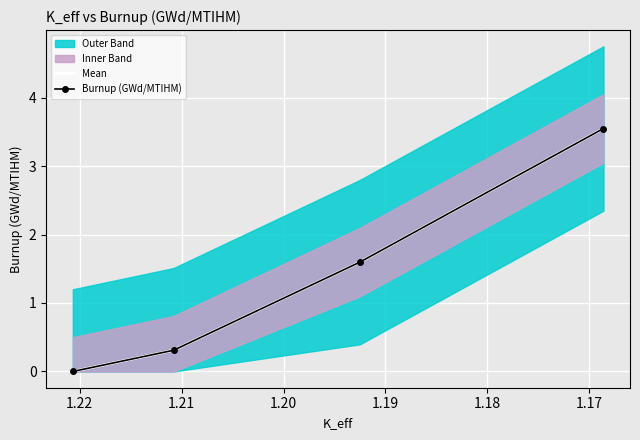

The value of Mean at 1.17 is 0.5. True or false?

False